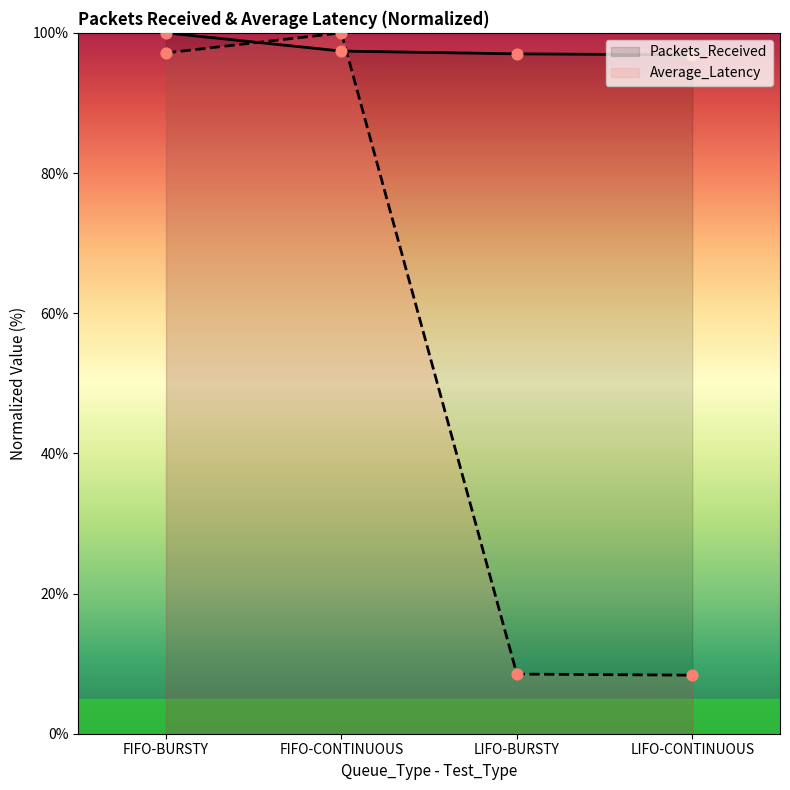

At how many categories does at least one series exceed 46?

4